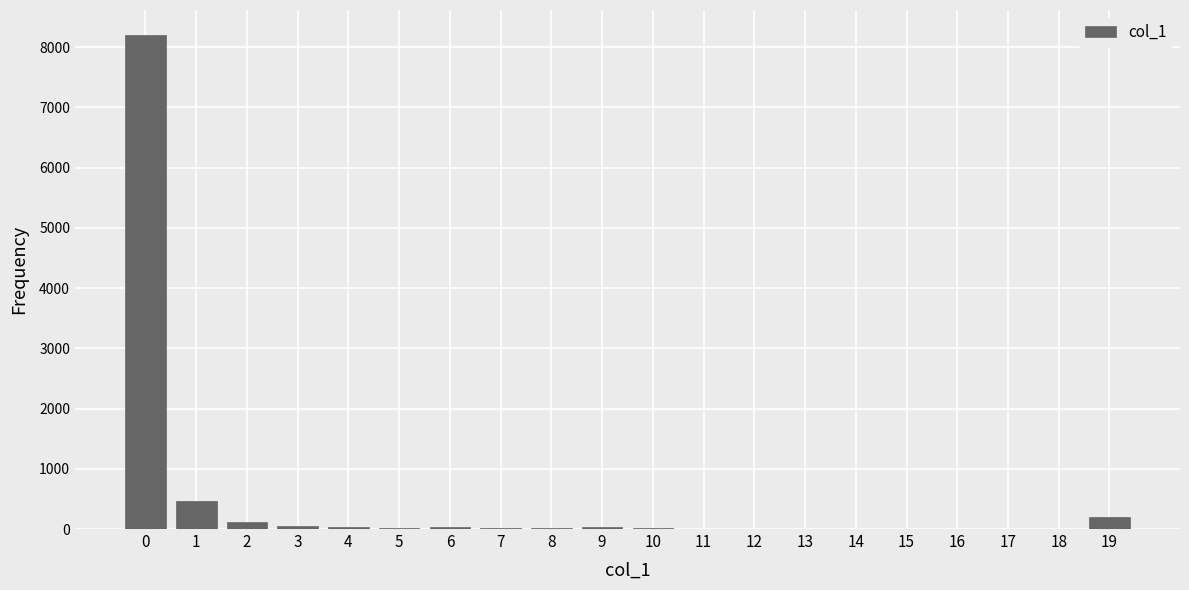

True or false: the data shows 8204 at 0.

True